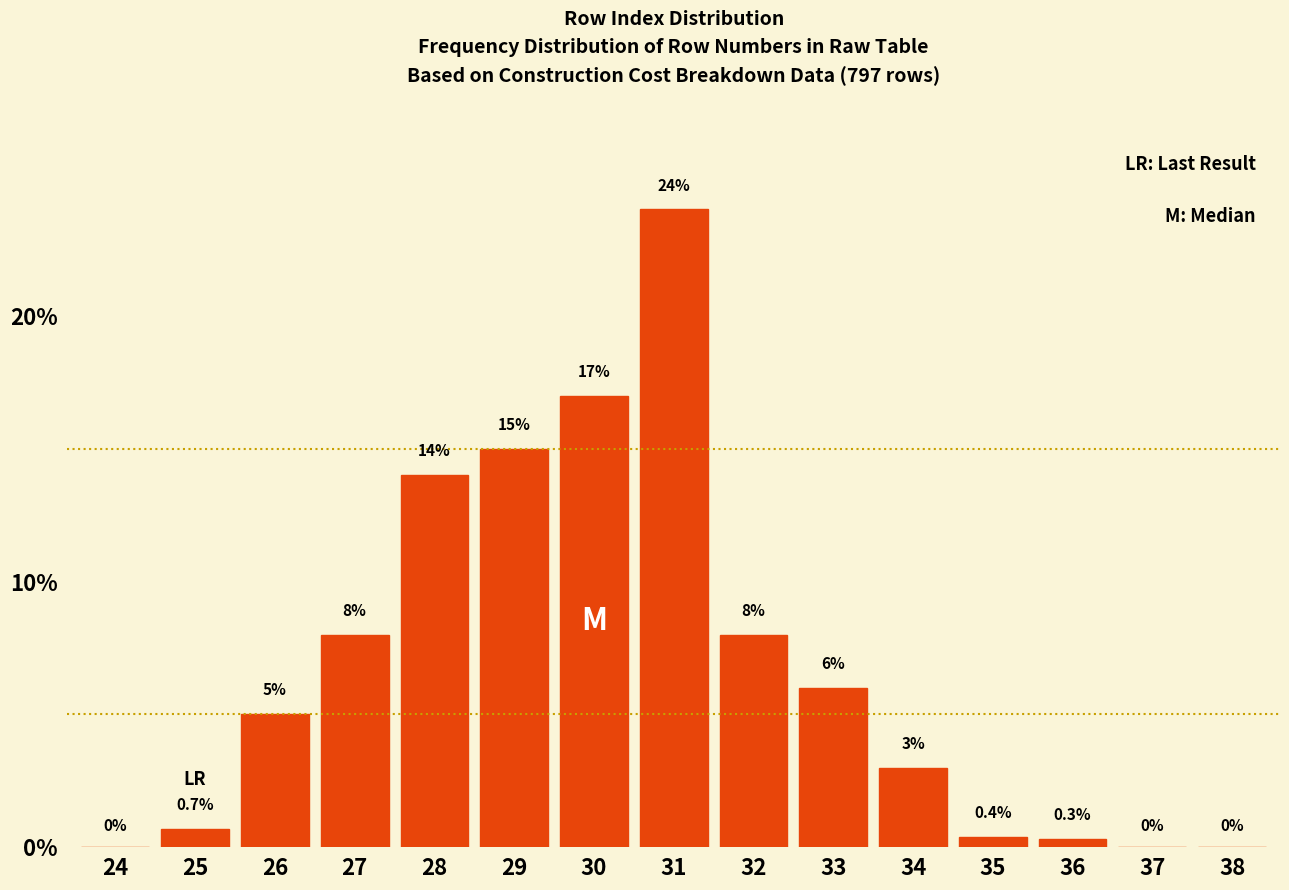

Reading left to right, list all the values displayed in this chart.

24=0.0	25=0.7	26=5.0	27=8.0	28=14.0	29=15.0	30=17.0	31=24.0	32=8.0	33=6.0	34=3.0	35=0.4	36=0.3	37=0.0	38=0.0